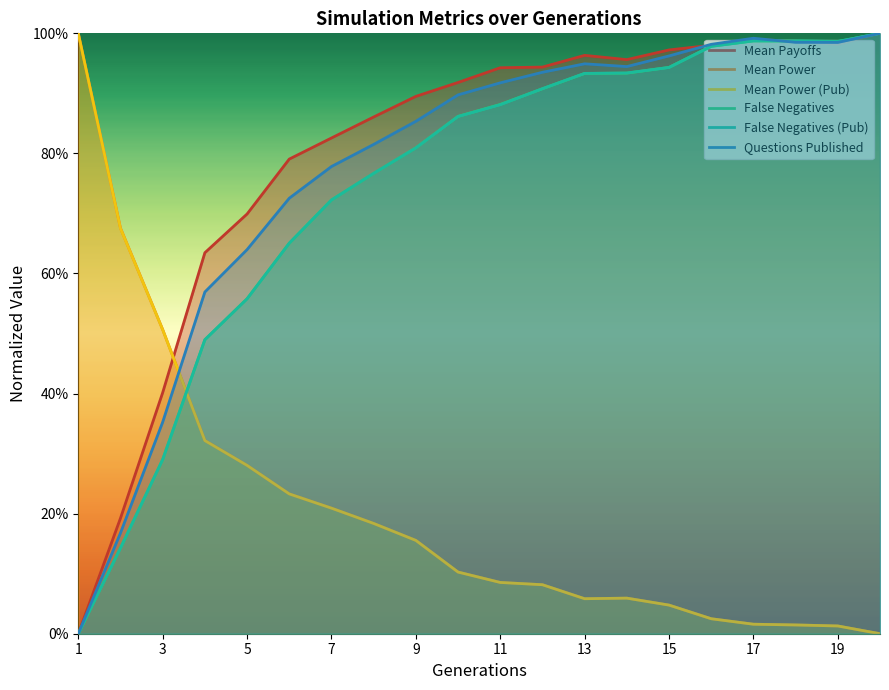

Where is the first local maximum for nrFalseNeg?

17